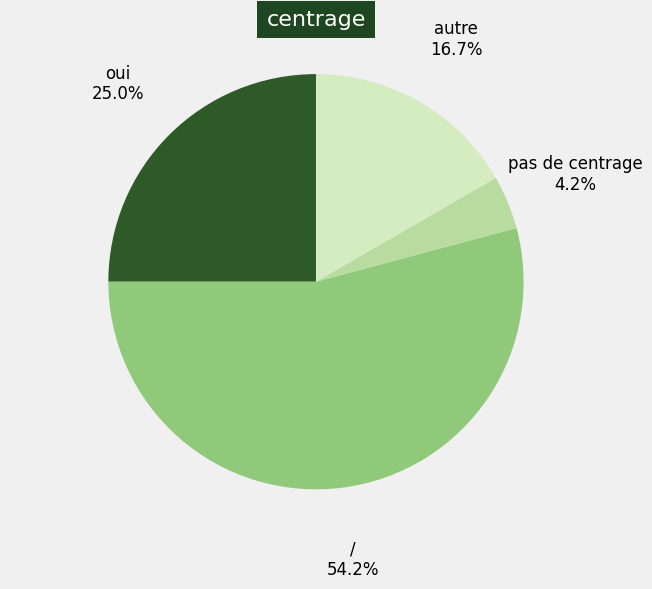

To the nearest percent, what percentage of the pie is oui?

25%